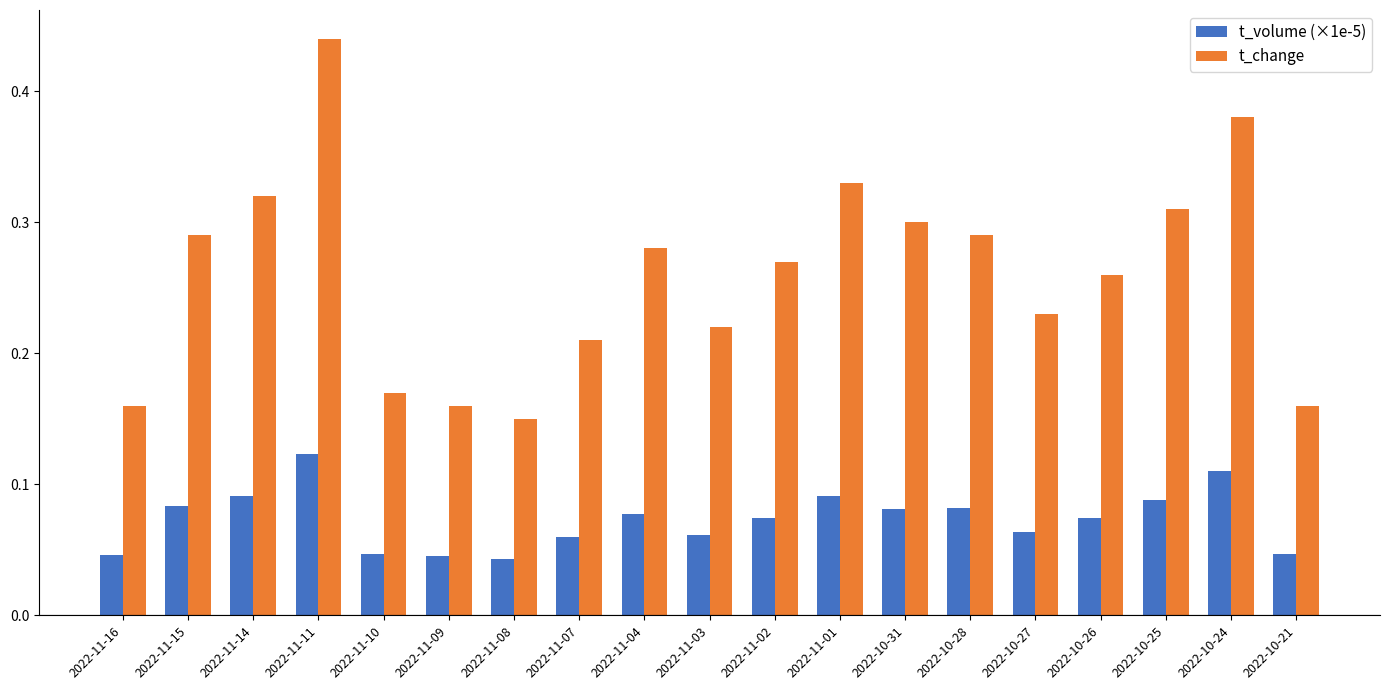

Rank the series at 2022-10-25 from highest to lowest value.

t_change, t_volume (×1e-5)